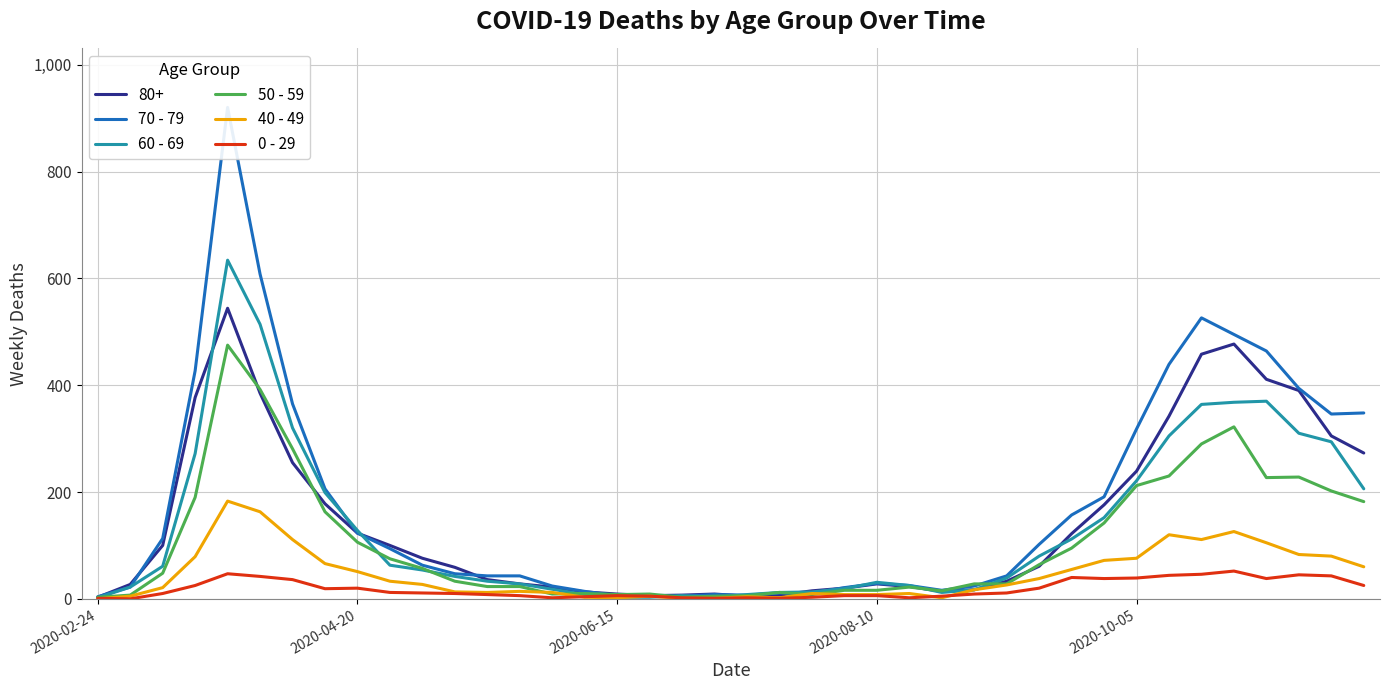

What is the difference between the maximum and minimum values in the 0 - 29 series?

52